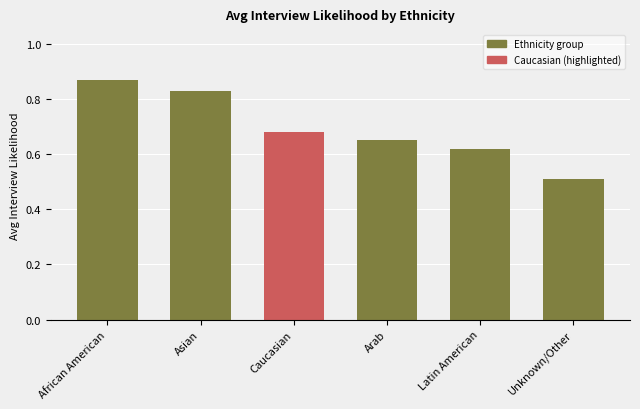

Rank the categories by value from highest to lowest.

African American, Asian, Caucasian, Arab, Latin American, Unknown/Other